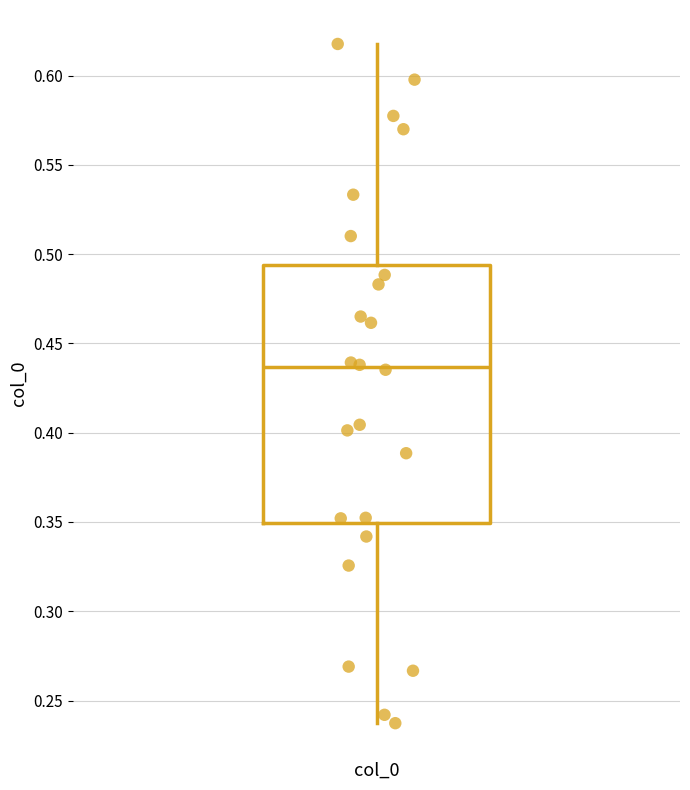

Where is the upper edge of the box for col_0 on the y-axis? The values are not printed on the chart, so give them approximately, as read against the axis.

0.495